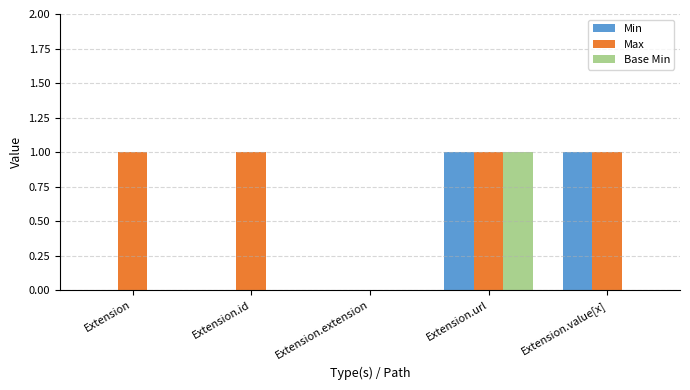

Is the value of Base Min at Extension.url greater than the value of Min at Extension.extension?

Yes